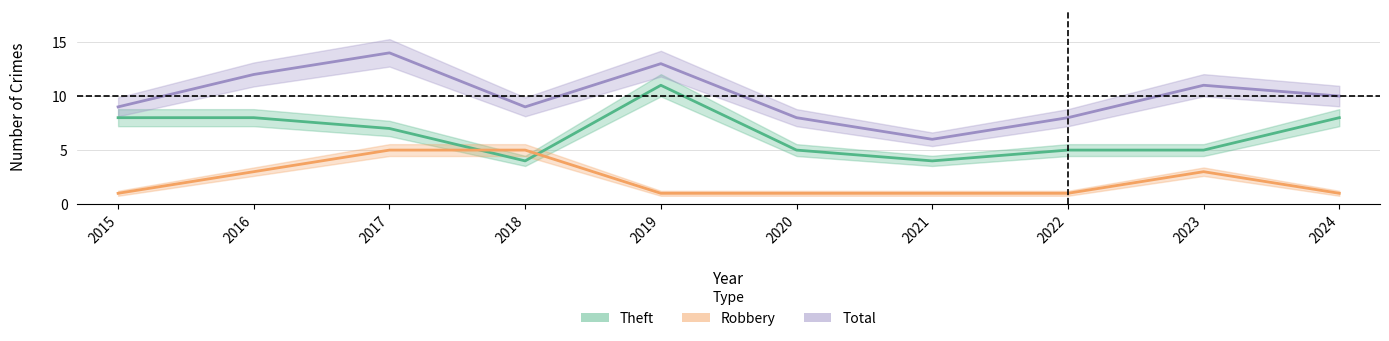

True or false: Total has a value of 12 at 2016.

True